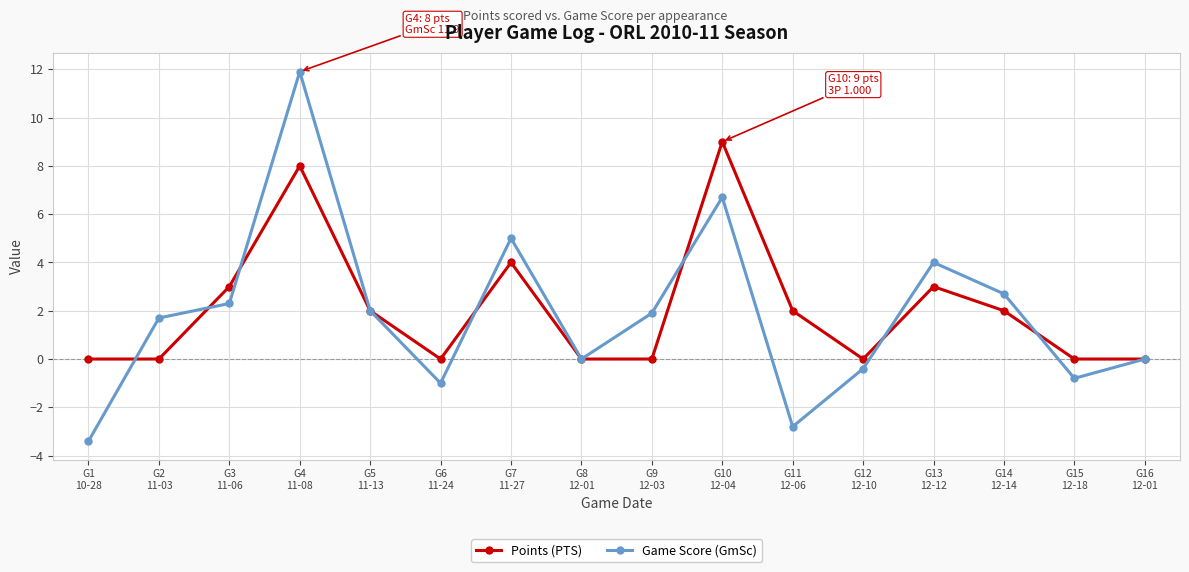

Reading right to left, extract all data points from this chart.

Points (PTS): 0.0	0.0	2.0	3.0	0.0	2.0	9.0	0.0	0.0	4.0	0.0	2.0	8.0	3.0	0.0	0.0
Game Score (GmSc): 0.0	-0.8	2.7	4.0	-0.4	-2.8	6.7	1.9	0.0	5.0	-1.0	2.0	11.9	2.3	1.7	-3.4